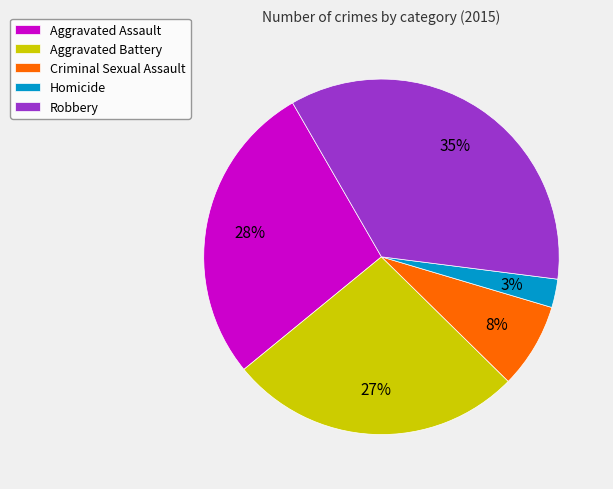

Which has a higher value, Aggravated Battery or Criminal Sexual Assault?

Aggravated Battery